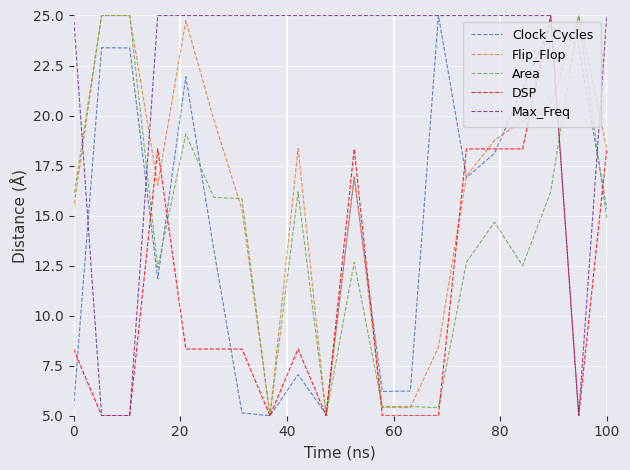

True or false: Max_Freq and Flip_Flop intersect in this chart.

True